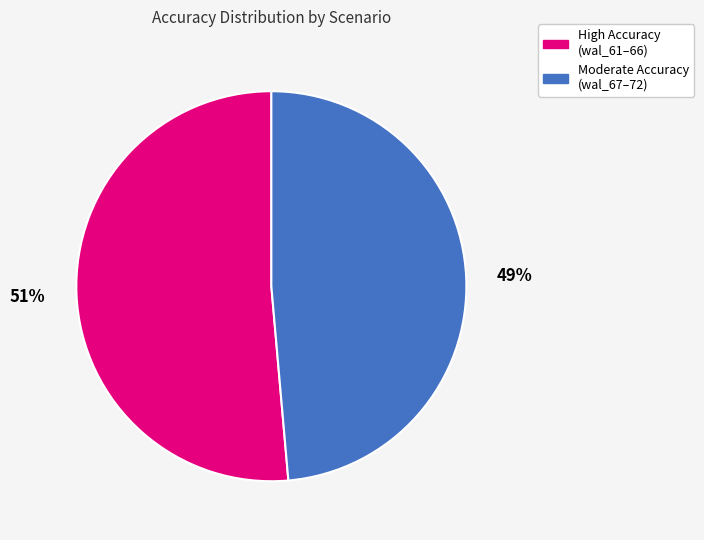

Is there any slice that represents more than half of the pie?

Yes